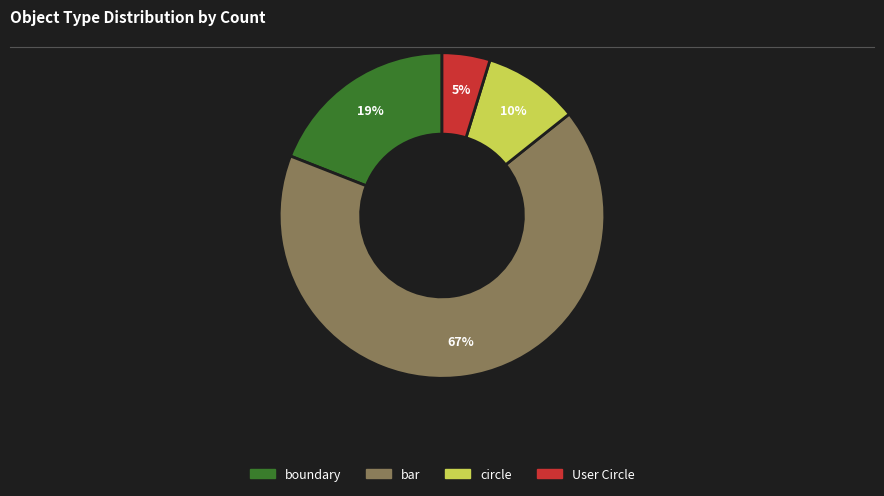

To the nearest percent, what percentage of the pie is boundary?

19%